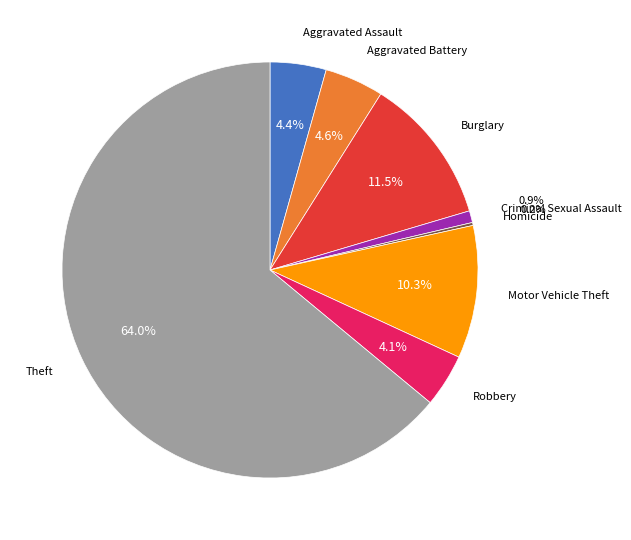

Is there any slice that represents more than half of the pie?

Yes